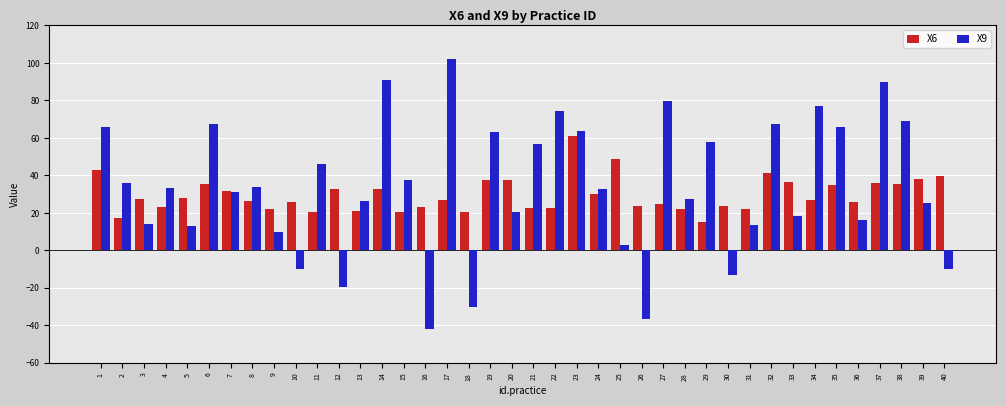

Rank the series by their average value, from lowest to highest.

X6, X9